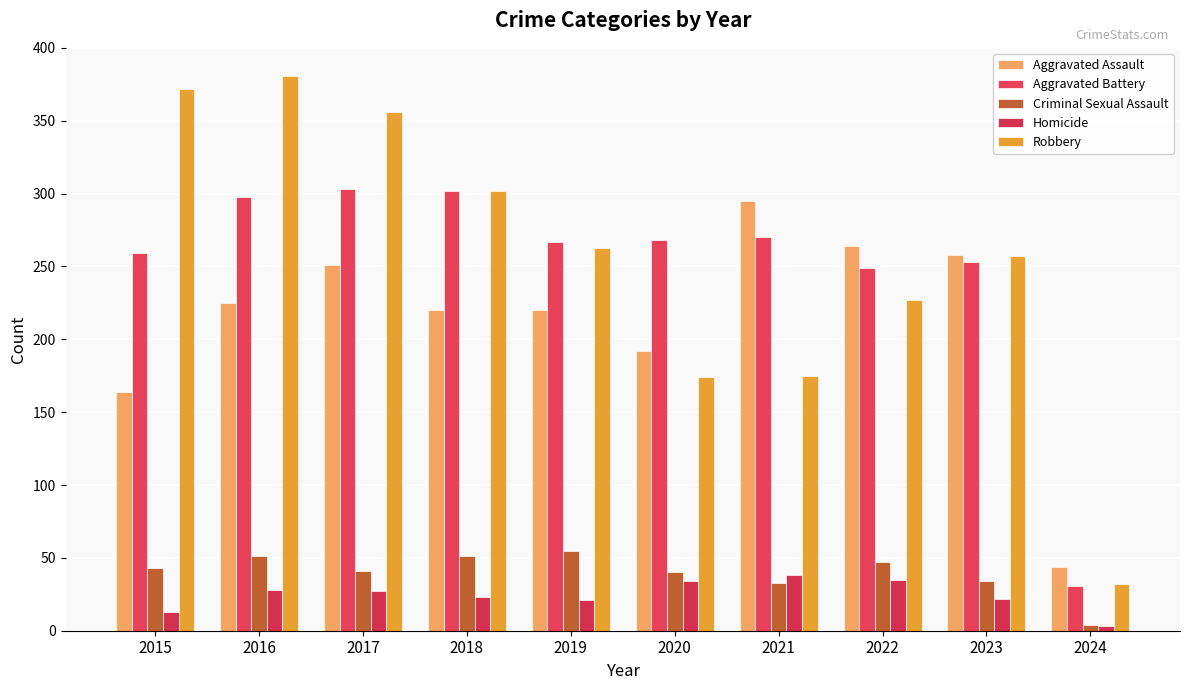

How many data points does each series have?

10